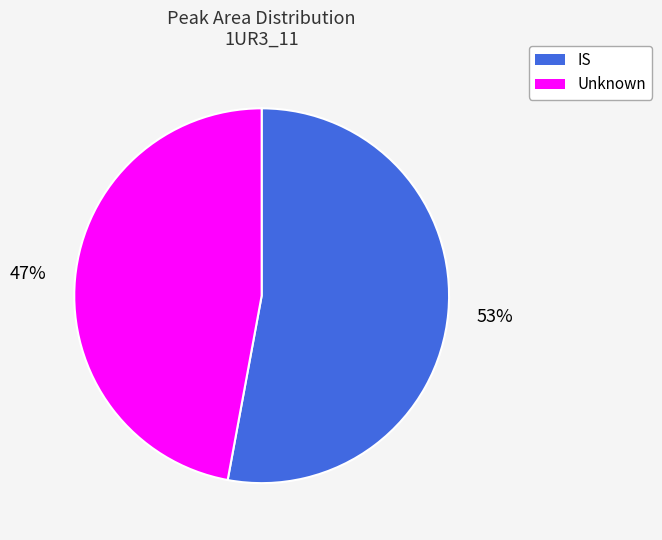

Is the sum of Unknown and IS greater than half?

Yes